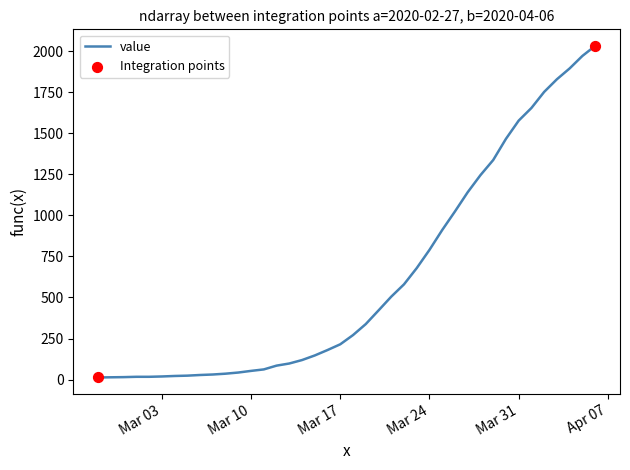

What is the difference between the maximum and minimum values?

2019